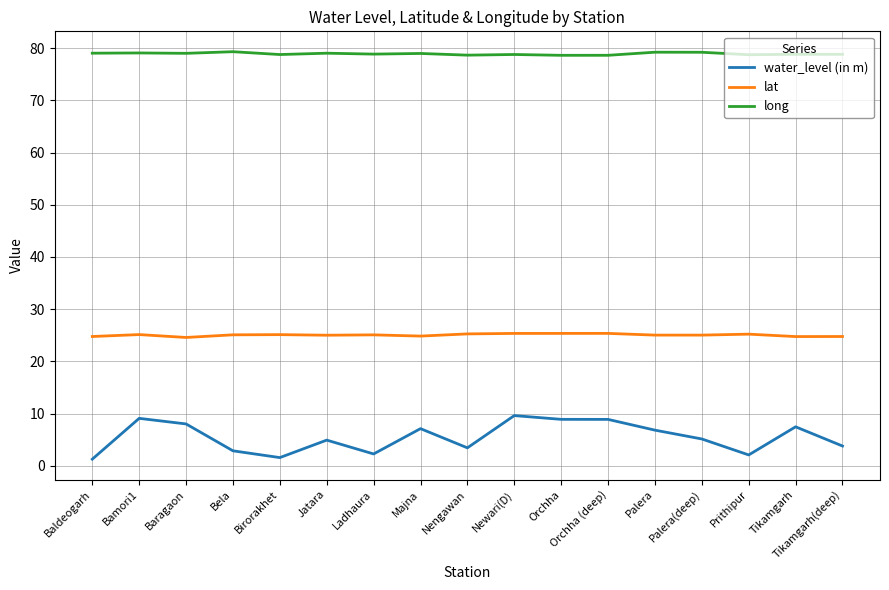

What position from the right is Bela?

14